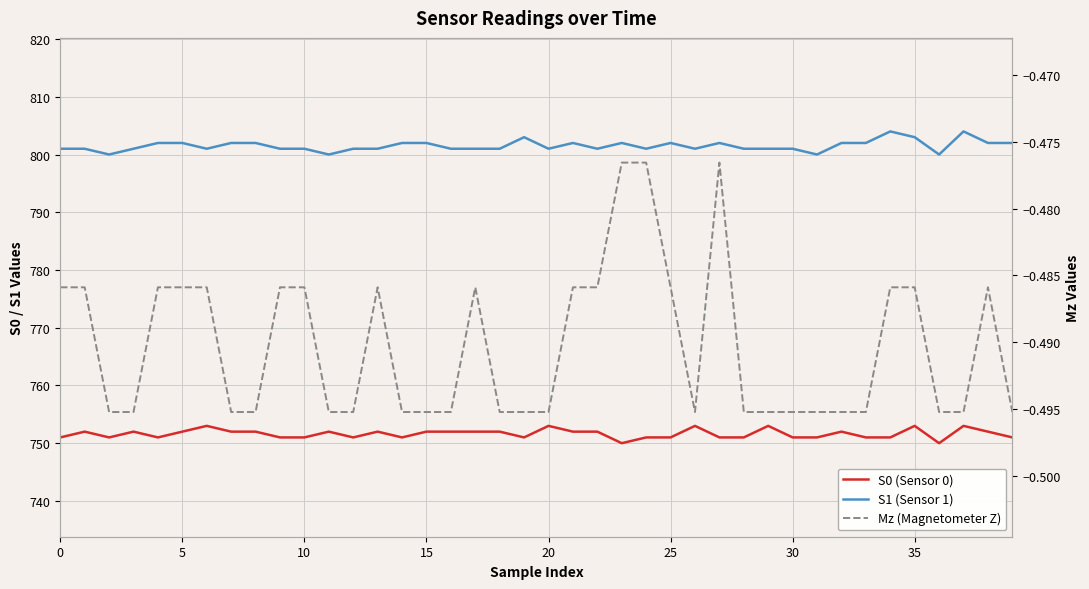

Reading right to left, list all the values displayed in this chart.

S0 (Sensor 0): 751.0	752.0	753.0	750.0	753.0	751.0	751.0	752.0	751.0	751.0	753.0	751.0	751.0	753.0	751.0	751.0	750.0	752.0	752.0	753.0	751.0	752.0	752.0	752.0	752.0	751.0	752.0	751.0	752.0	751.0	751.0	752.0	752.0	753.0	752.0	751.0	752.0	751.0	752.0	751.0
S1 (Sensor 1): 802.0	802.0	804.0	800.0	803.0	804.0	802.0	802.0	800.0	801.0	801.0	801.0	802.0	801.0	802.0	801.0	802.0	801.0	802.0	801.0	803.0	801.0	801.0	801.0	802.0	802.0	801.0	801.0	800.0	801.0	801.0	802.0	802.0	801.0	802.0	802.0	801.0	800.0	801.0	801.0
Mz (Magnetometer Z): -0.5	-0.5	-0.5	-0.5	-0.5	-0.5	-0.5	-0.5	-0.5	-0.5	-0.5	-0.5	-0.5	-0.5	-0.5	-0.5	-0.5	-0.5	-0.5	-0.5	-0.5	-0.5	-0.5	-0.5	-0.5	-0.5	-0.5	-0.5	-0.5	-0.5	-0.5	-0.5	-0.5	-0.5	-0.5	-0.5	-0.5	-0.5	-0.5	-0.5